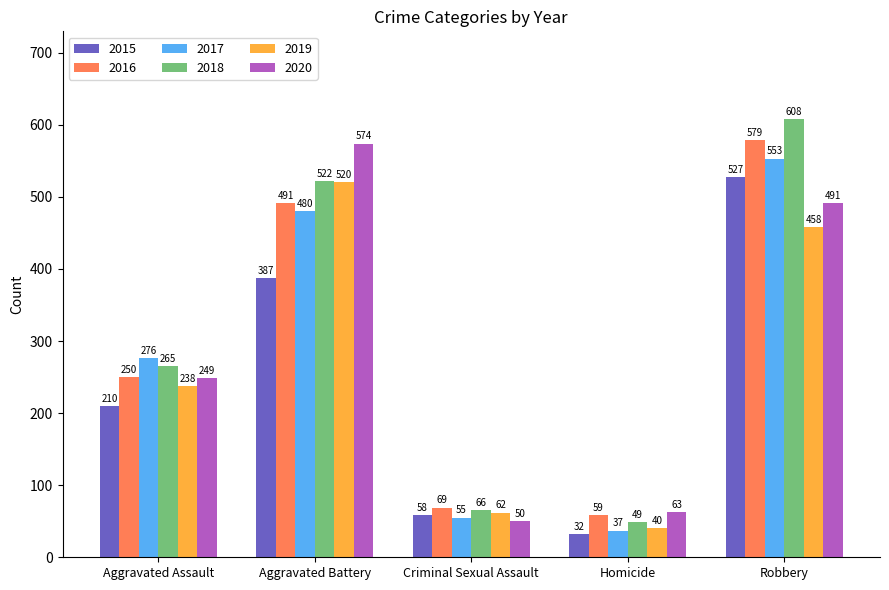

What is the label of the 1st bar from the left?

Aggravated Assault